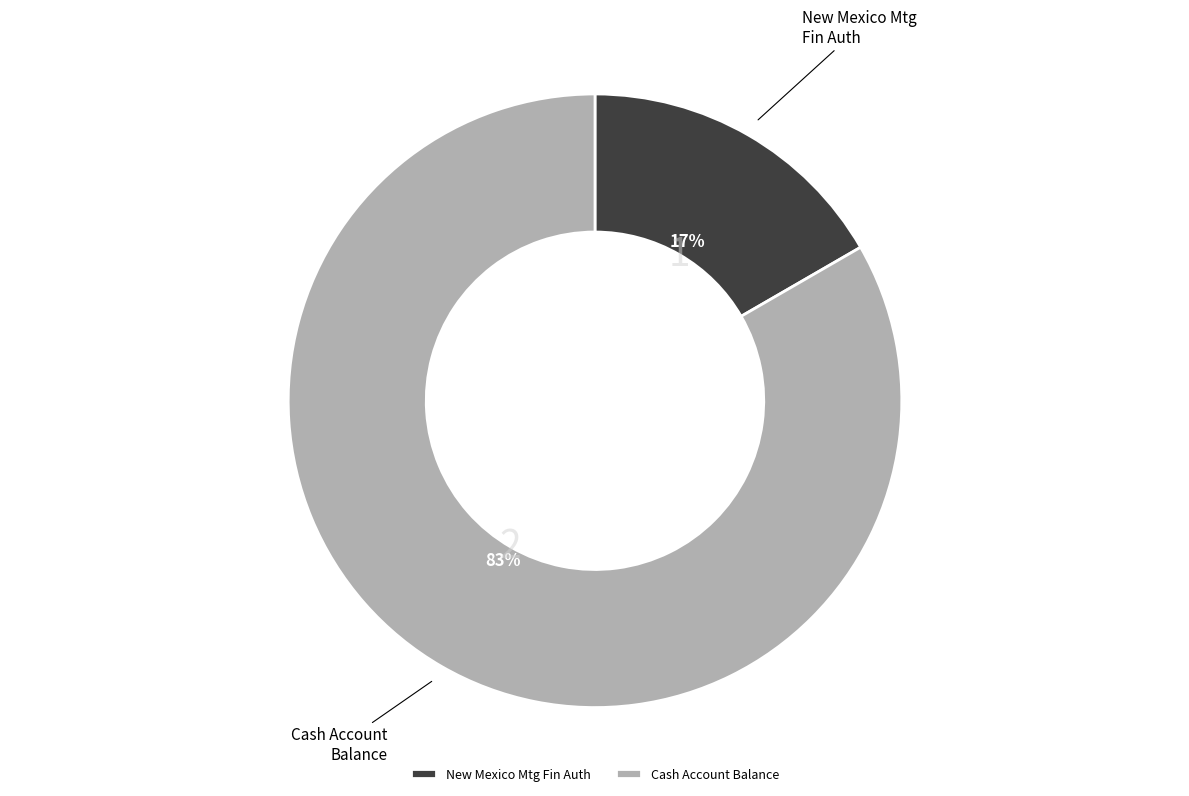

Rank the categories by value from highest to lowest.

Cash Account Balance, New Mexico Mtg Fin Auth